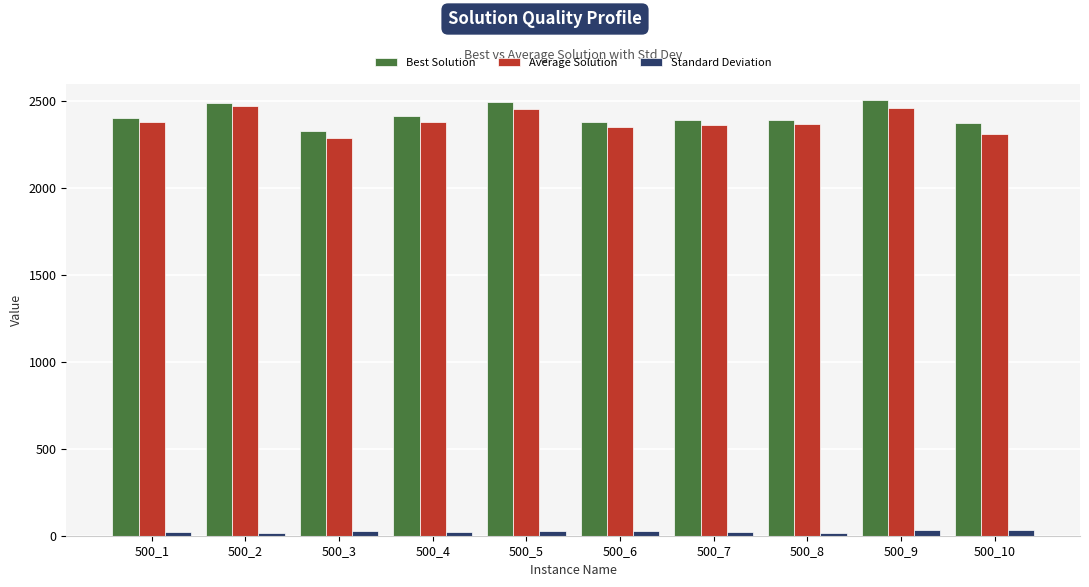

What is the sum of the Standard Deviation values at 500_8 and 500_6?

42.8